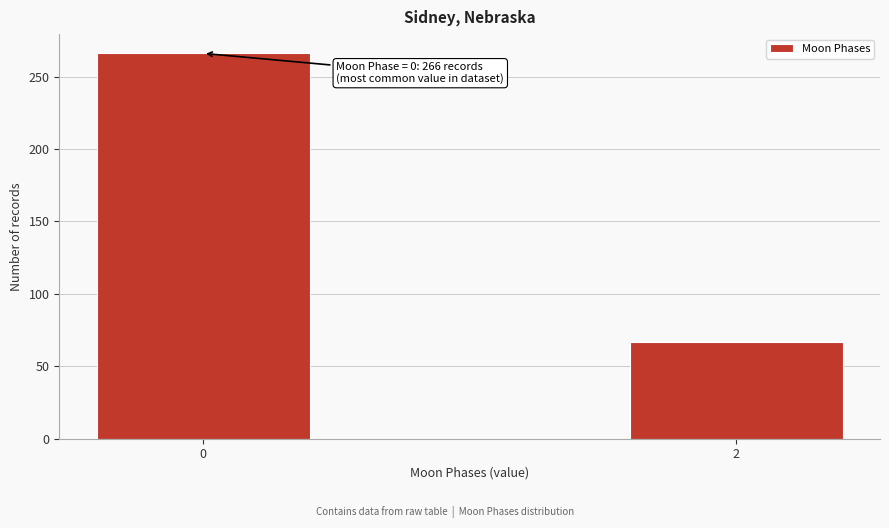

Reading left to right, what are all the values shown in this chart?

0=266	2=67